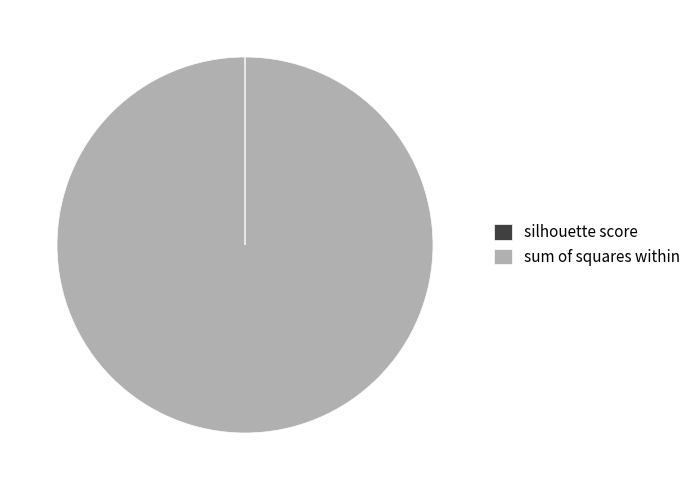

Is there a majority slice in this chart?

Yes